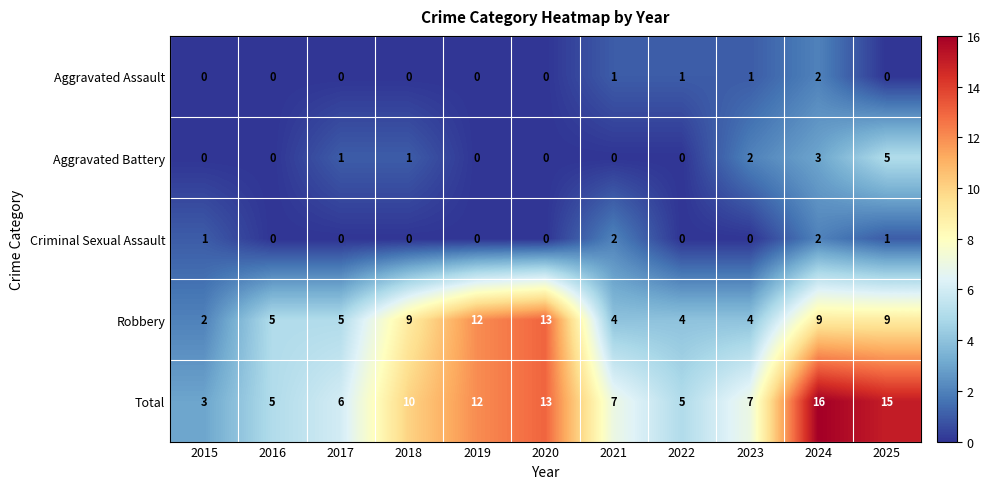

What is the difference between the highest and lowest values at 2015?

3